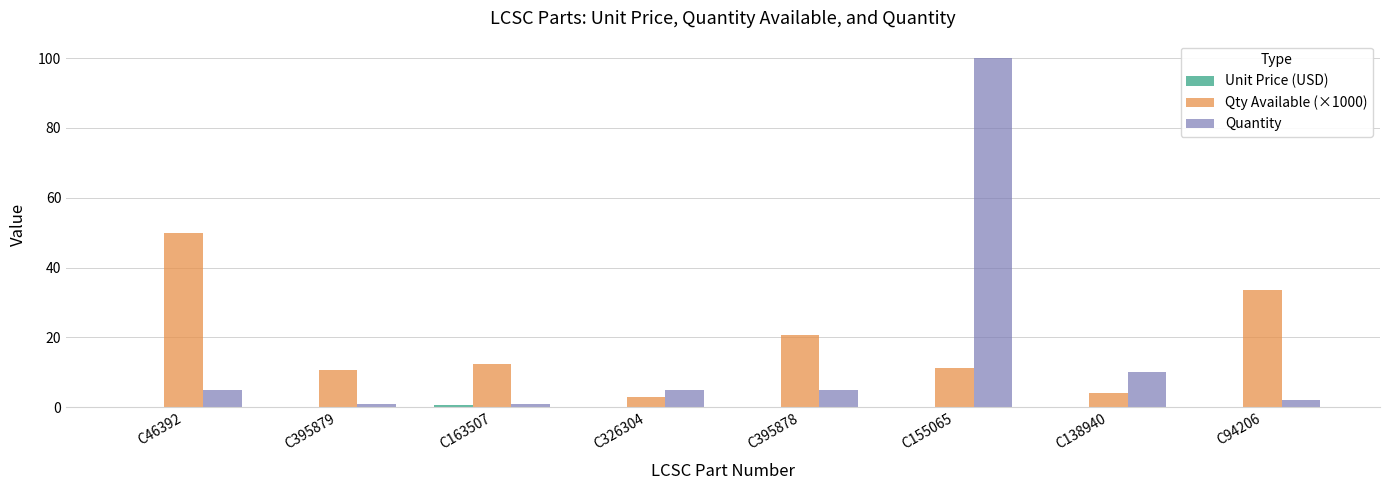

Which series has the widest spread of values?

Quantity